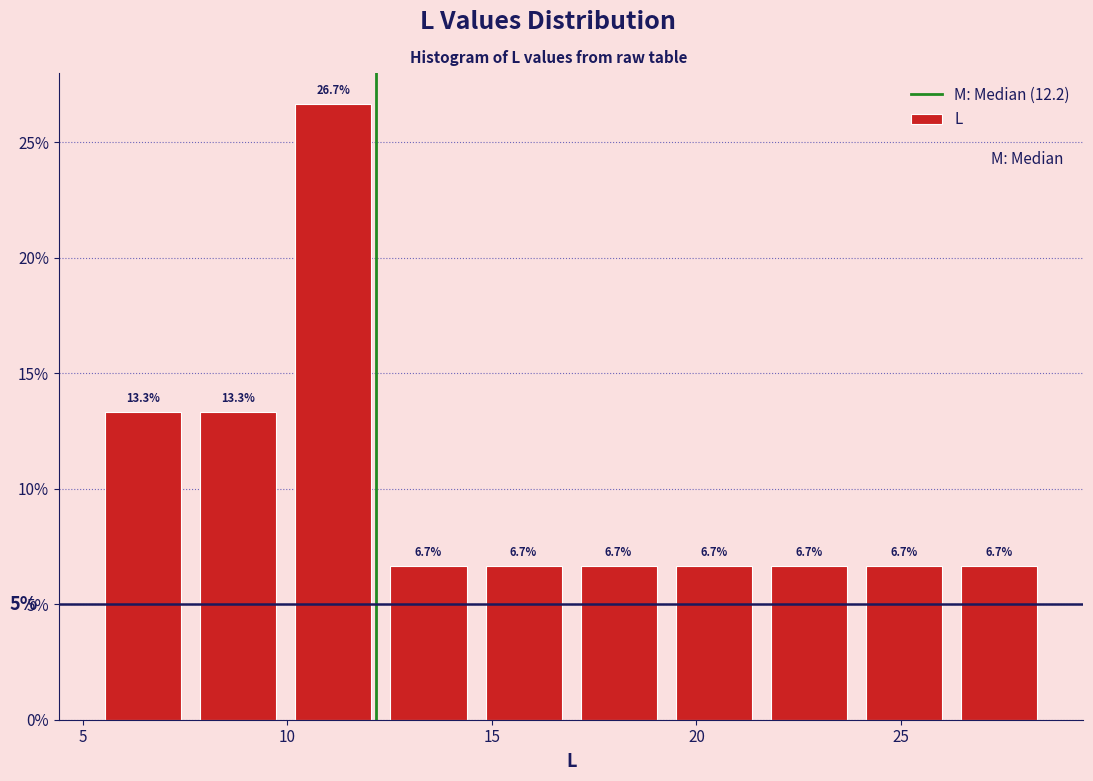

How tall is the bar that spans 10.0 to 12.5 on the x-axis? The bar edges are not printed on the chart, so give them approximately, as read against the axis.

26.7